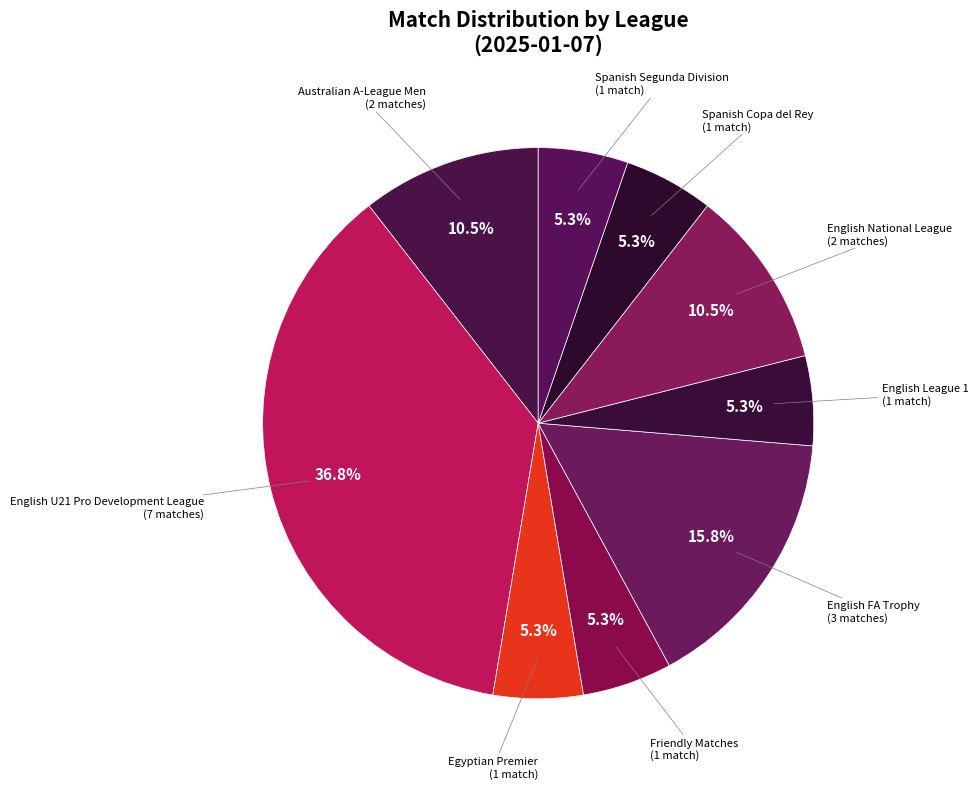

Rank the categories by value from lowest to highest.

Egyptian Premier, Friendly Matches, English League 1, Spanish Copa del Rey, Spanish Segunda Division, Australian A-League Men, English National League, English FA Trophy, English U21 Pro Development League